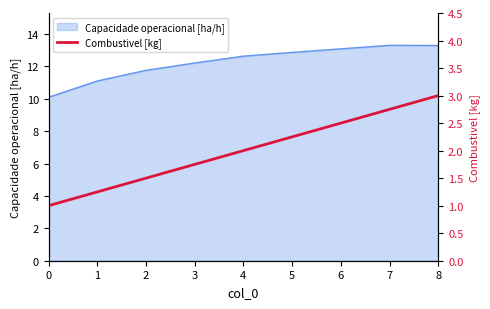

How many data points does each series have?

9